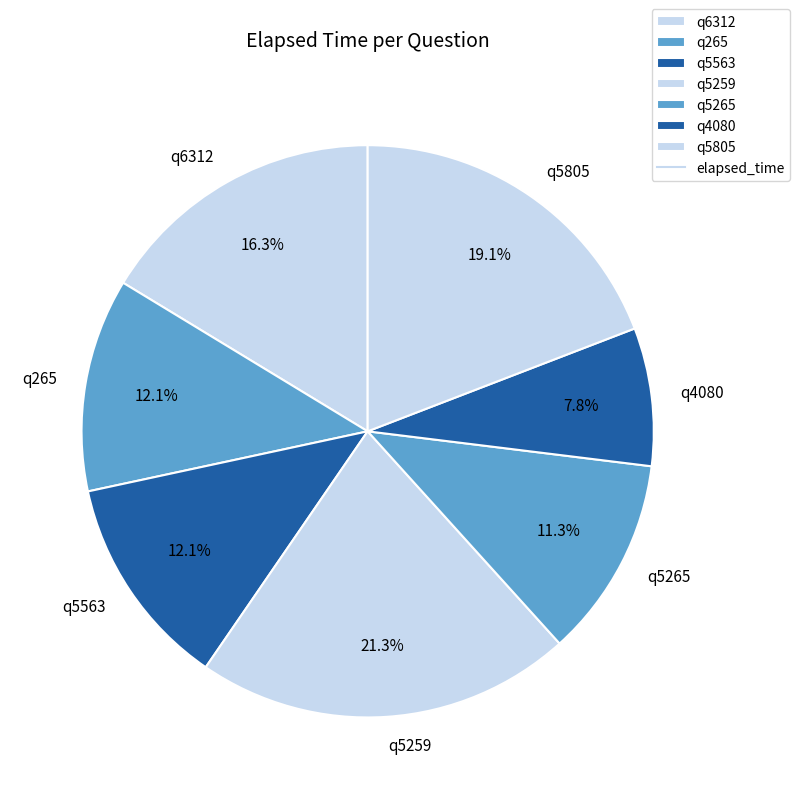

Which has a higher value, q5563 or q5805?

q5805